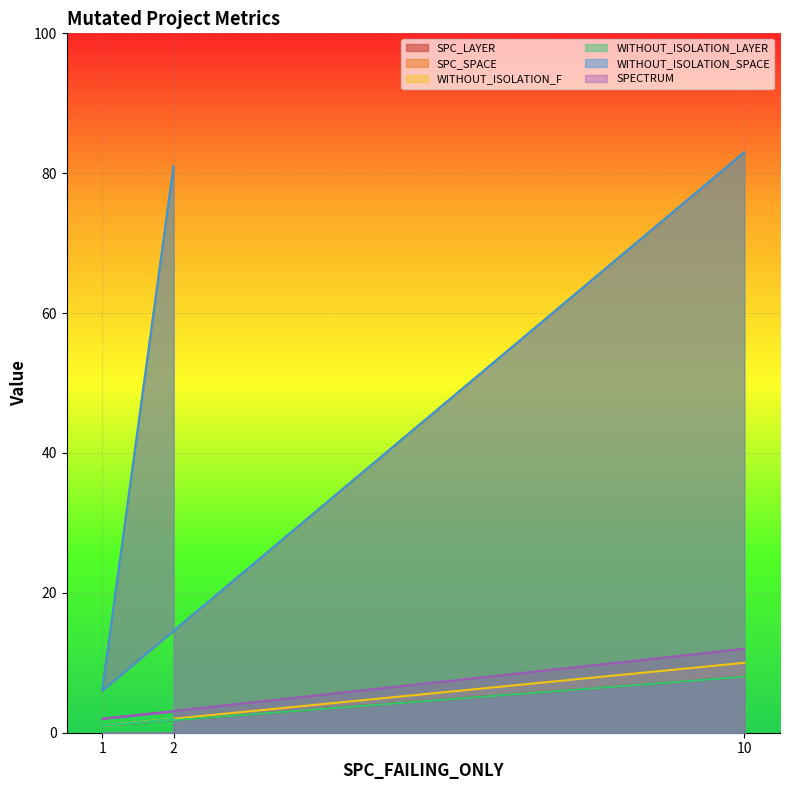

Which category has the highest value in the SPC_SPACE series?

10